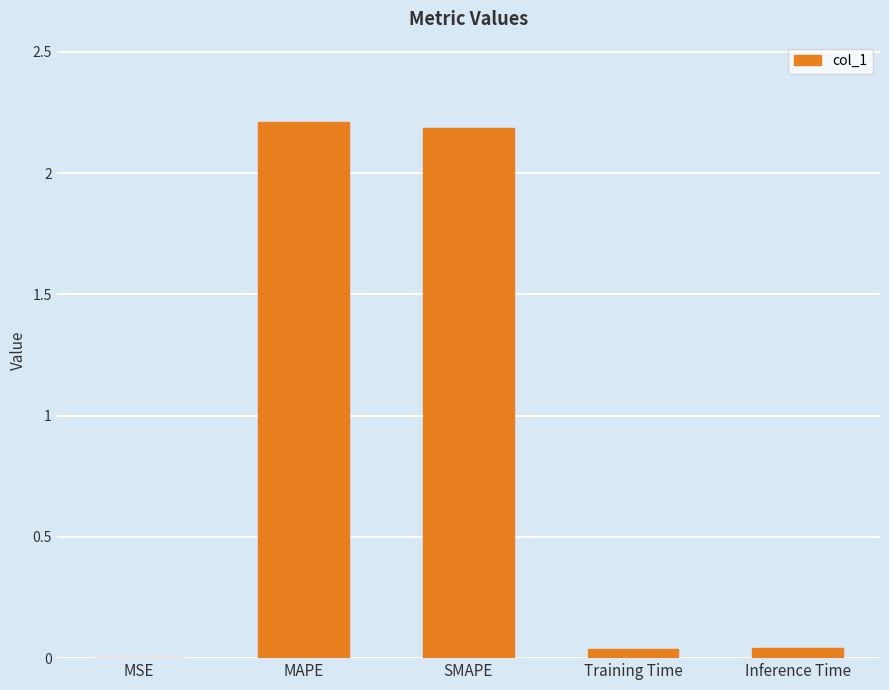

Are the bars horizontal?

No